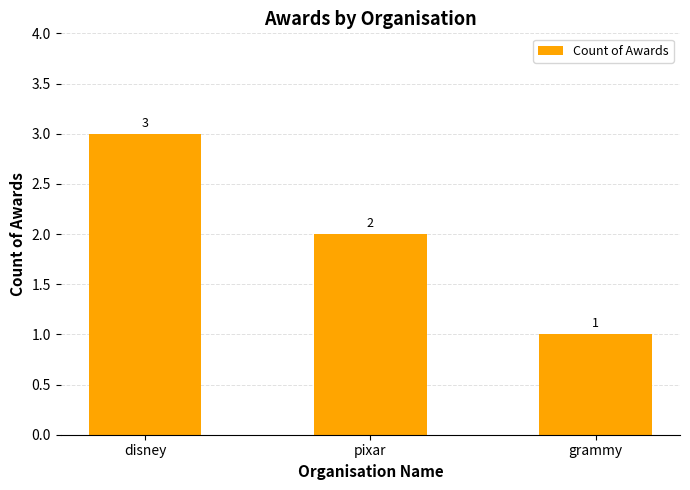

Which label corresponds to the smallest value in the chart?

grammy